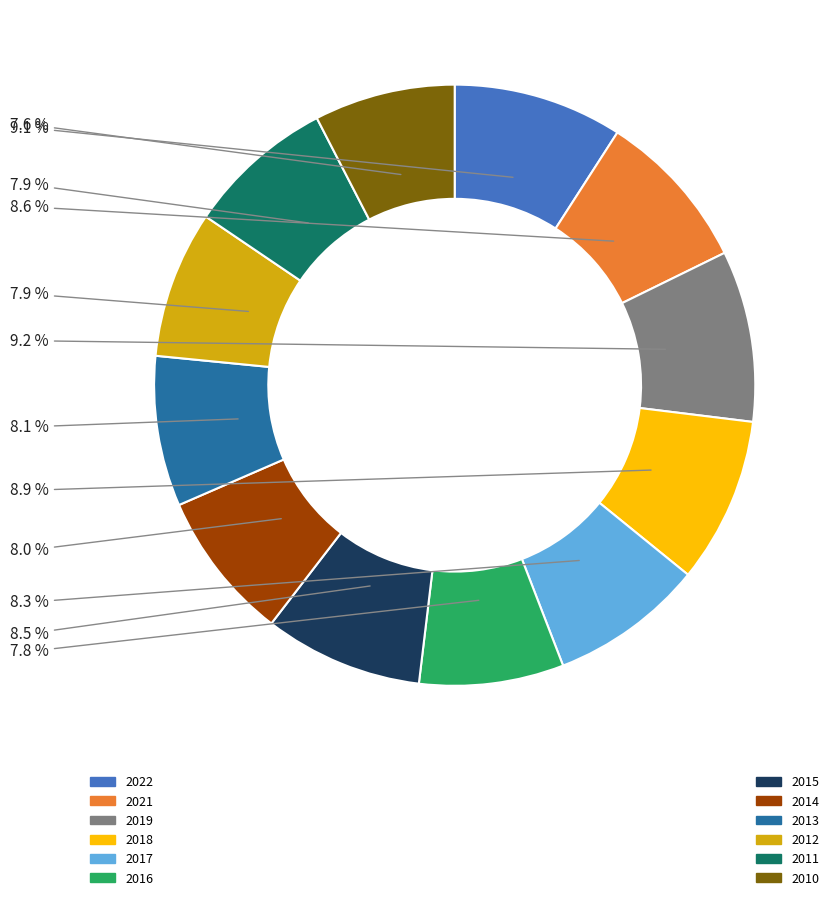

Count the number of slices in the pie.

12